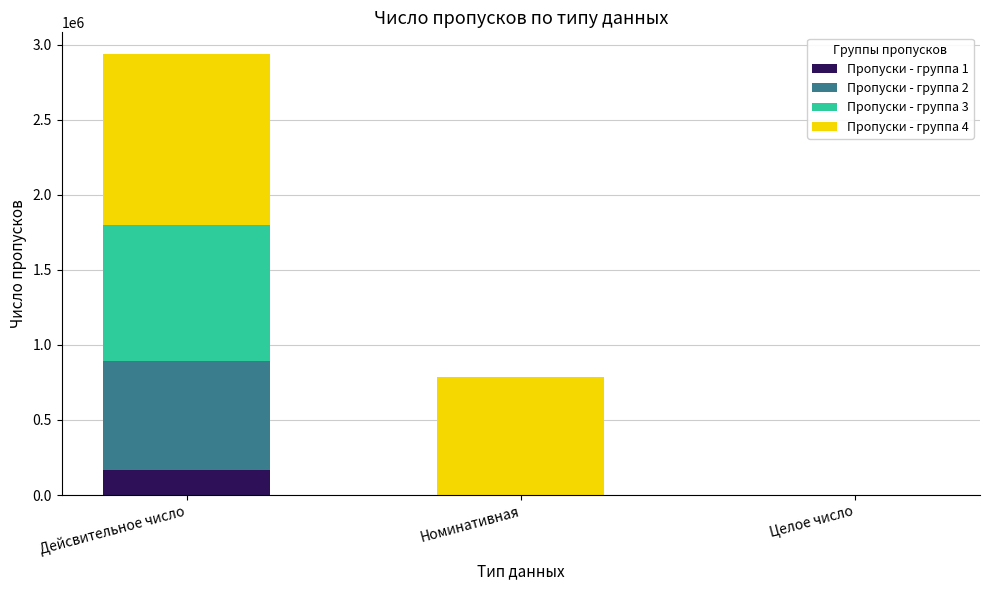

At which label does Пропуски - группа 1 reach its peak?

Дейсвительное число